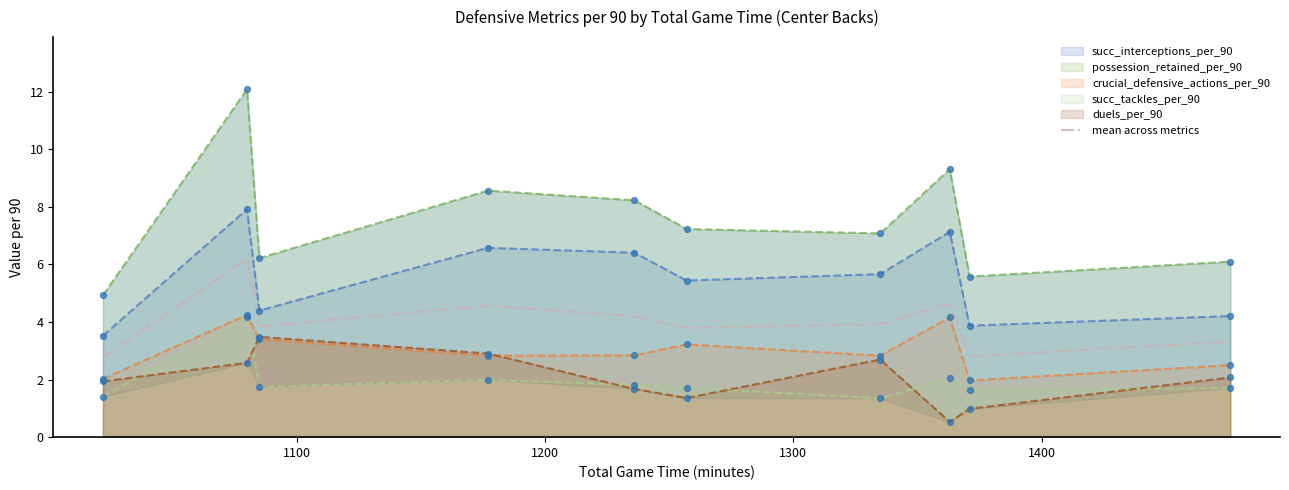

True or false: succ_interceptions_per_90 and mean across metrics cross at least once.

False